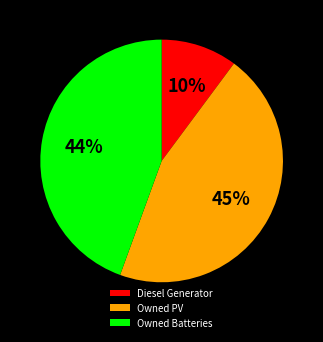

To the nearest percent, what portion does Owned PV represent?

45%